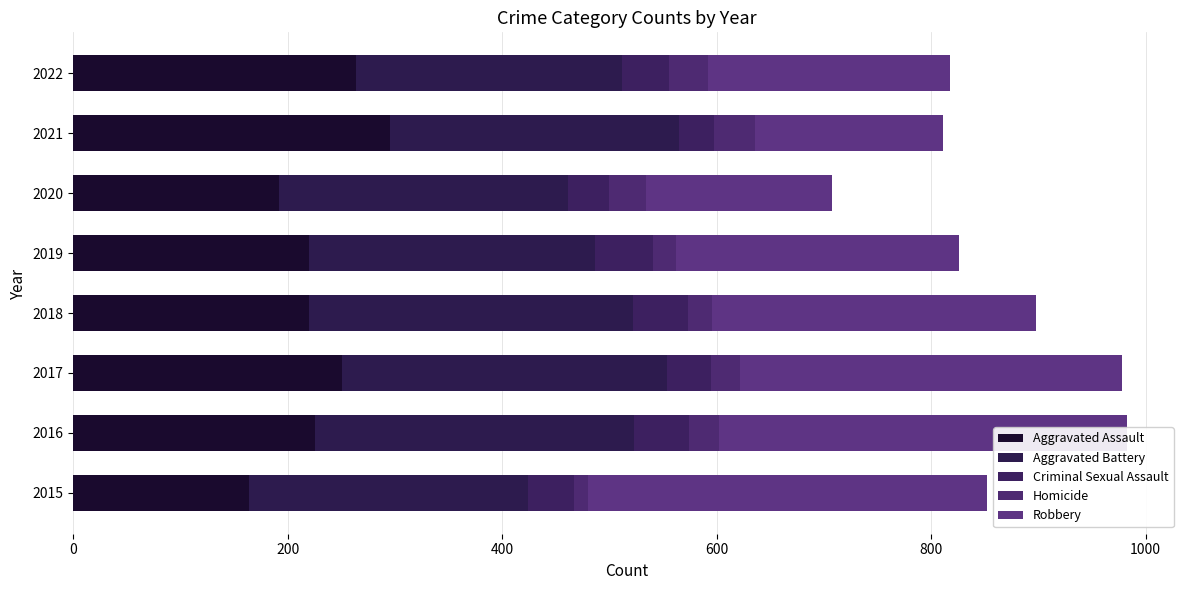

Between 0 and 600, which series saw the biggest shift?

Robbery